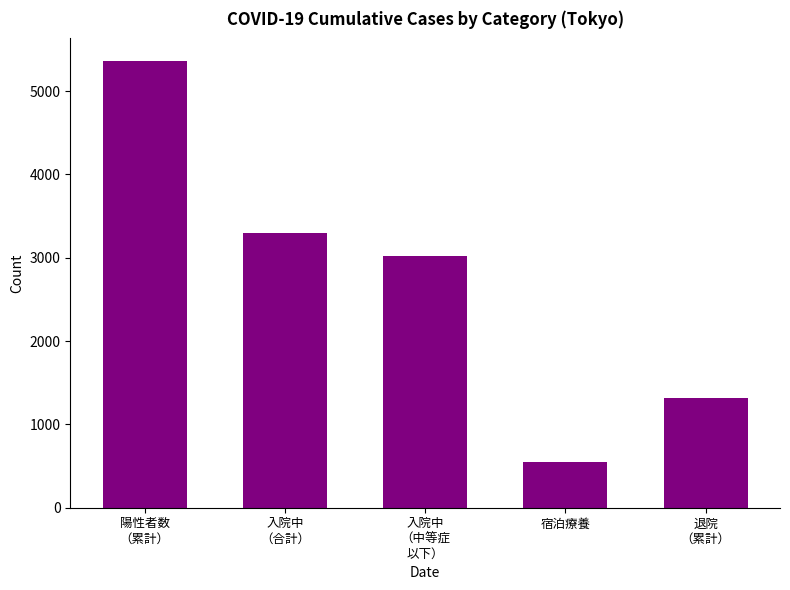

Reading left to right, list all the values displayed in this chart.

陽性者数
（累計）=5364	入院中
（合計）=3300	入院中
（中等症
以下）=3026	宿泊療養=546	退院
（累計）=1321